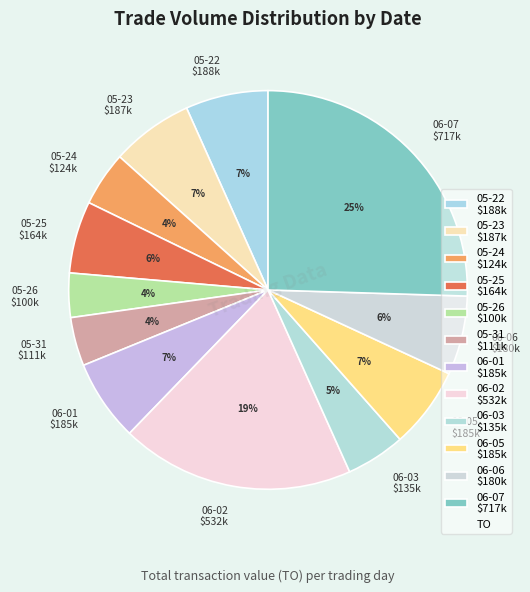

Is it true that 05-23 $187k is 14% of the pie?

False